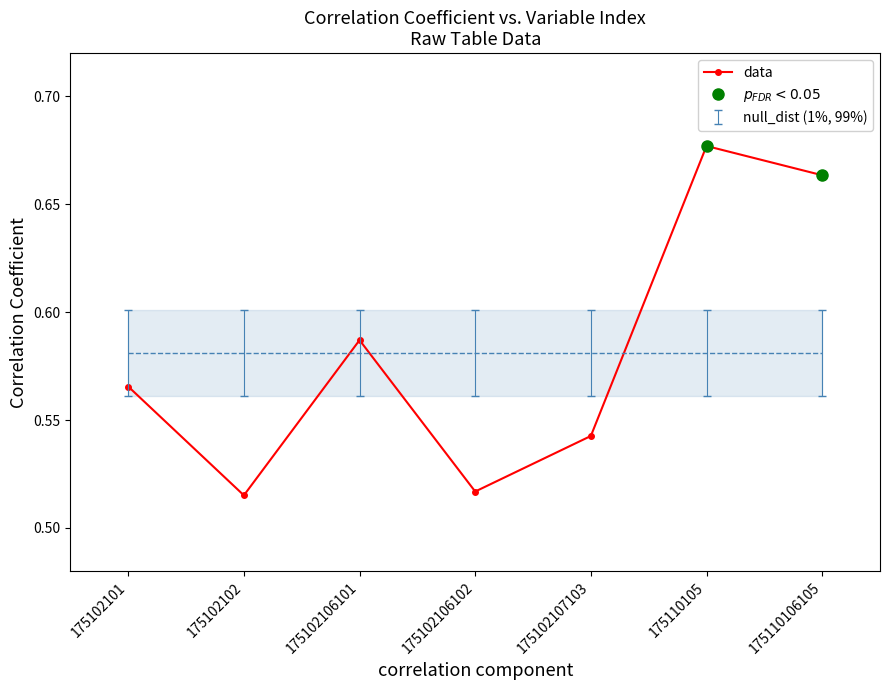

Does the chart have visible grid lines?

No